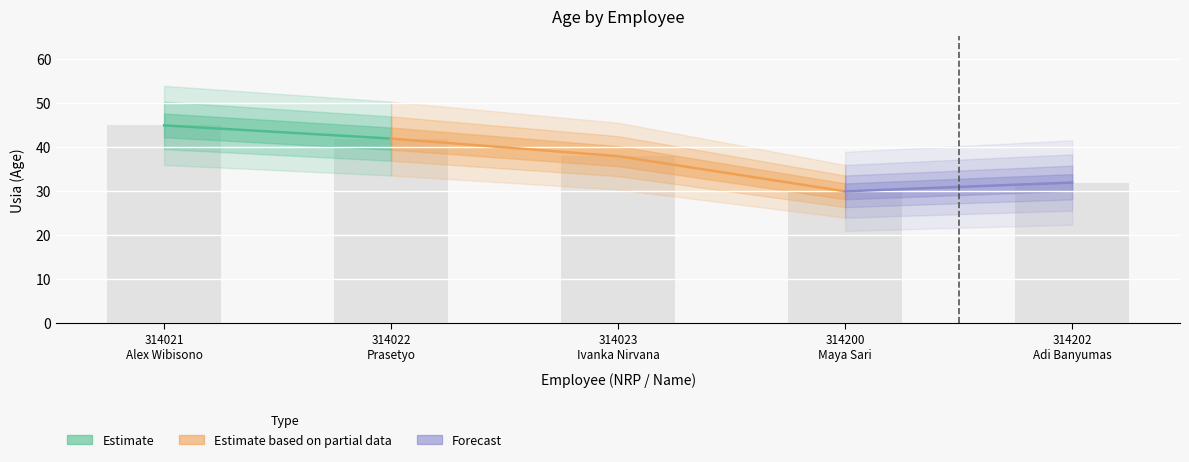

At which label is the value closest to 37?

314023
Ivanka Nirvana